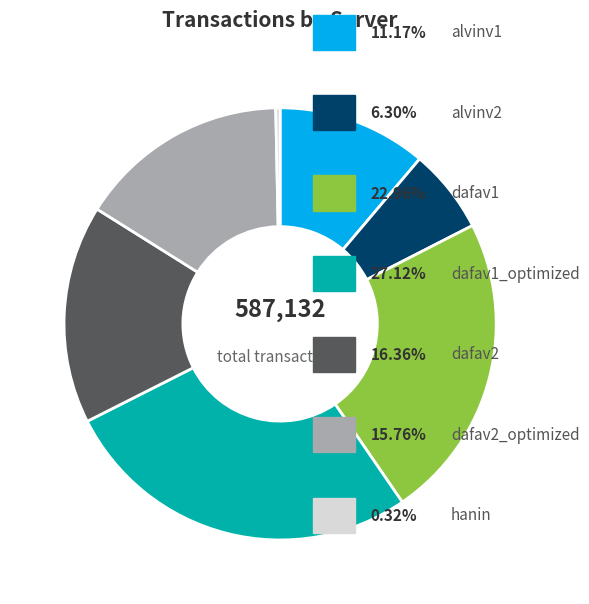

Is there any slice that represents more than half of the pie?

No